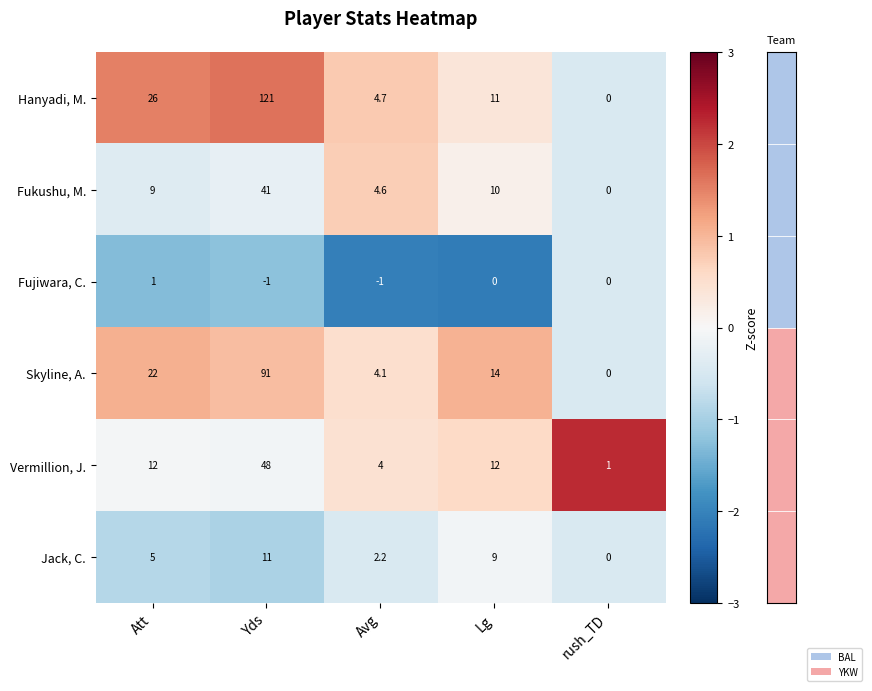

Reading left to right, extract all data points from this chart.

Hanyadi, M.: Att=26.0	Yds=121.0	Avg=4.7	Lg=11.0	rush_TD=0.0
Fukushu, M.: Att=9.0	Yds=41.0	Avg=4.6	Lg=10.0	rush_TD=0.0
Fujiwara, C.: Att=1.0	Yds=-1.0	Avg=-1.0	Lg=0.0	rush_TD=0.0
Skyline, A.: Att=22.0	Yds=91.0	Avg=4.1	Lg=14.0	rush_TD=0.0
Vermillion, J.: Att=12.0	Yds=48.0	Avg=4.0	Lg=12.0	rush_TD=1.0
Jack, C.: Att=5.0	Yds=11.0	Avg=2.2	Lg=9.0	rush_TD=0.0